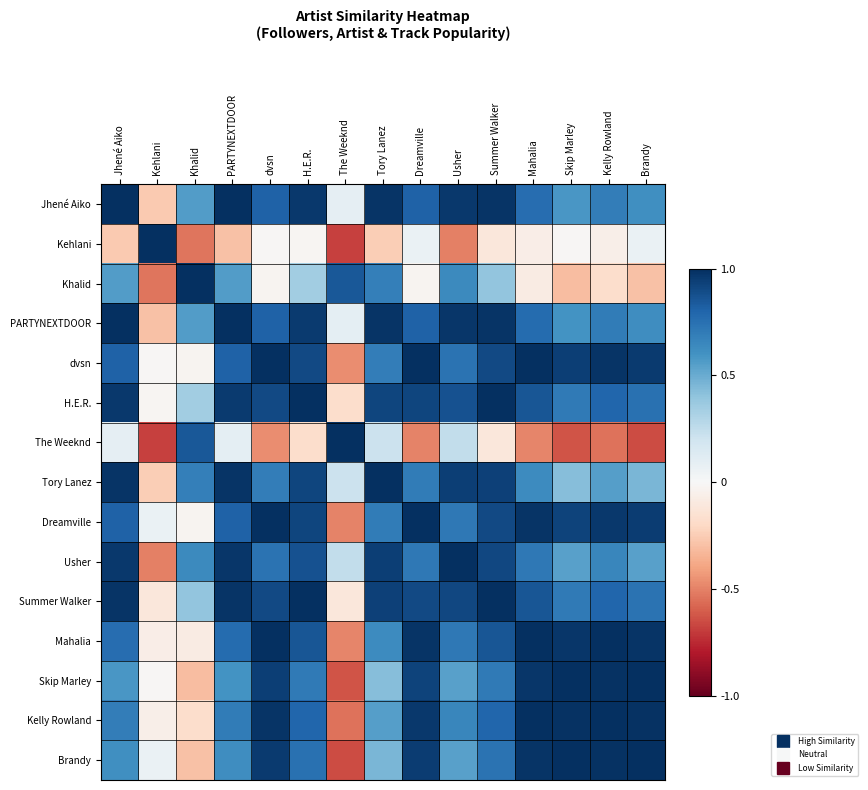

At which category does the chart reach its minimum across all series?

The Weeknd